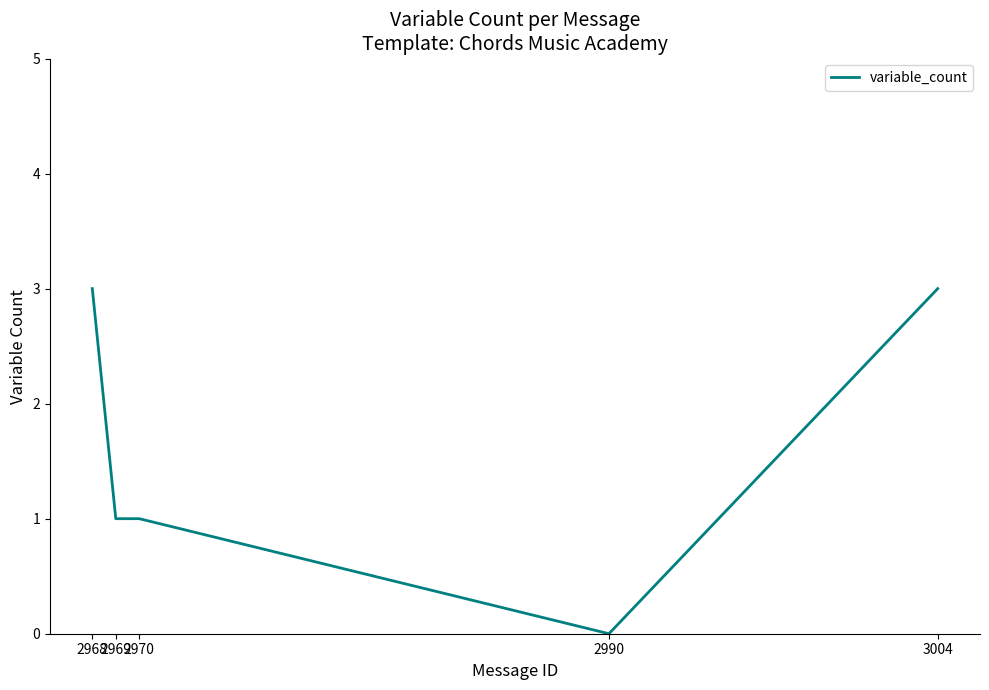

True or false: the data shows 0 at 2990.

True